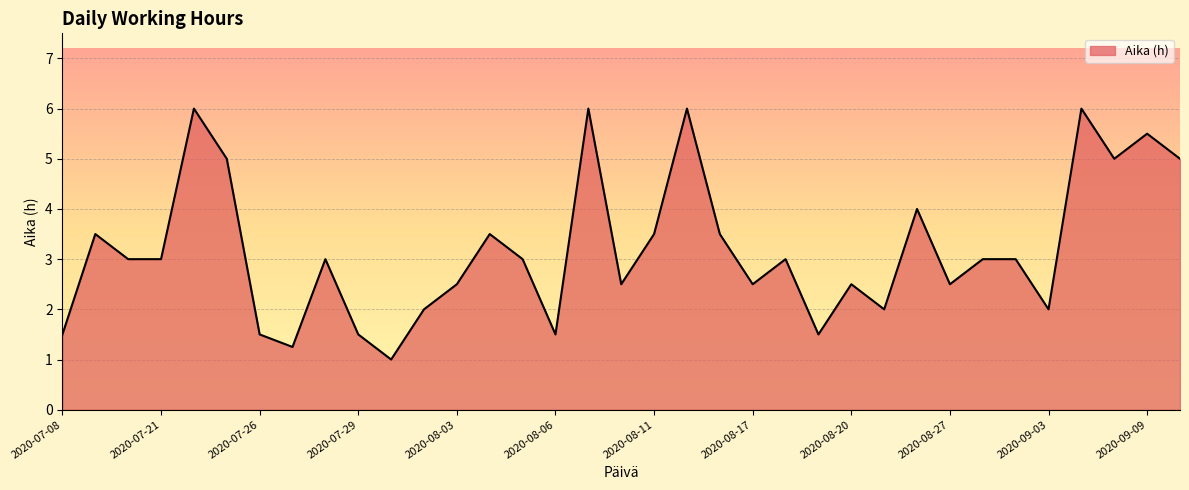

What is the difference between the maximum and minimum values?

5.0